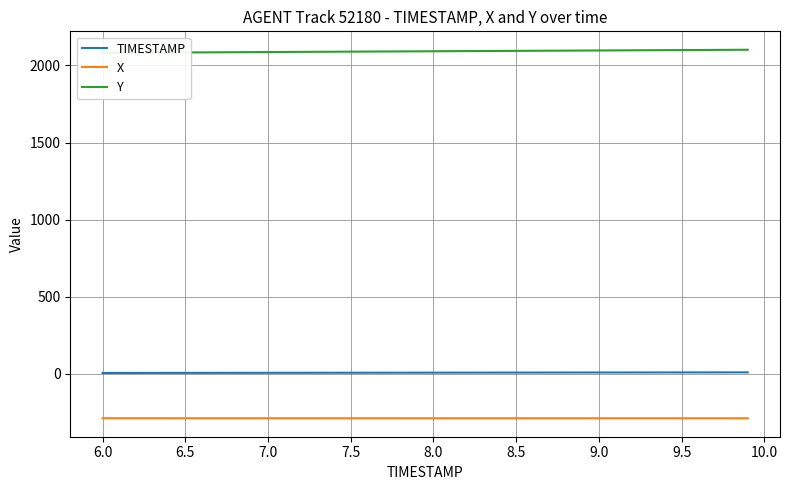

True or false: X and TIMESTAMP cross at least once.

False